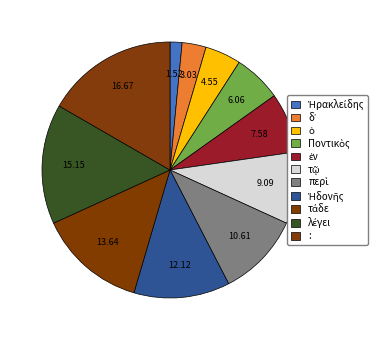

What percentage is the Ἡδονῆς slice, to the nearest percent?

12%